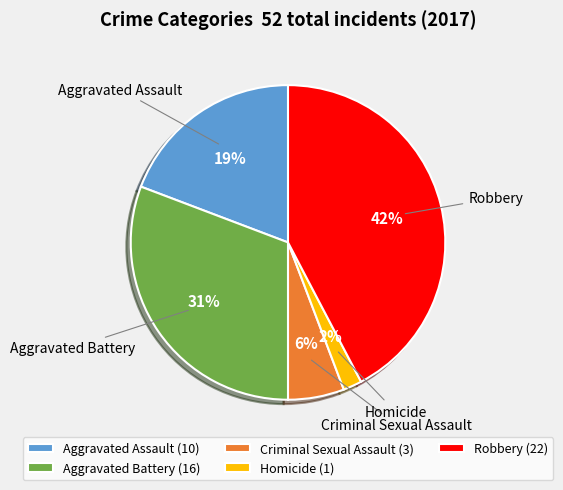

Do Robbery and Criminal Sexual Assault together represent more than half of the pie?

No